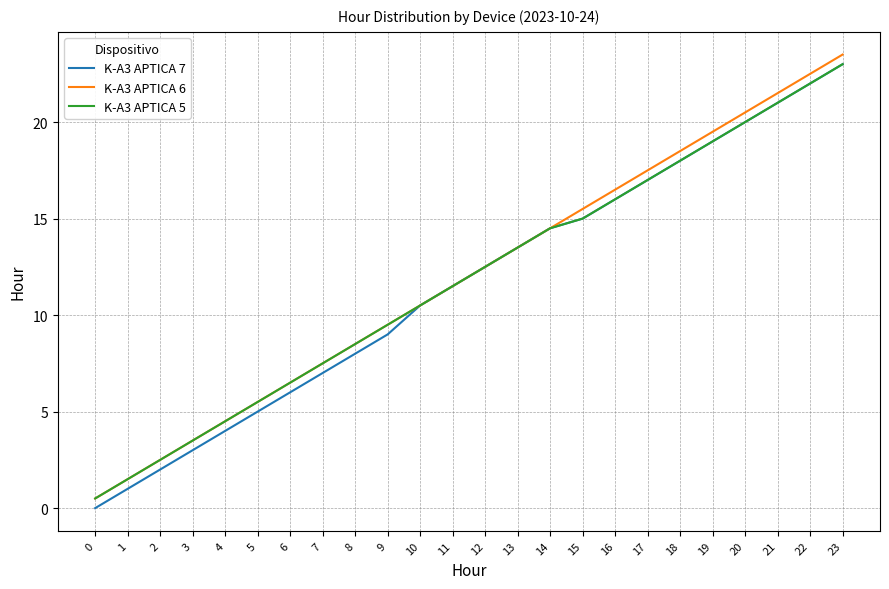

List the labels in order of K-A3 APTICA 6 value, largest first.

23, 22, 21, 20, 19, 18, 17, 16, 15, 14, 13, 12, 11, 10, 9, 8, 7, 6, 5, 4, 3, 2, 1, 0